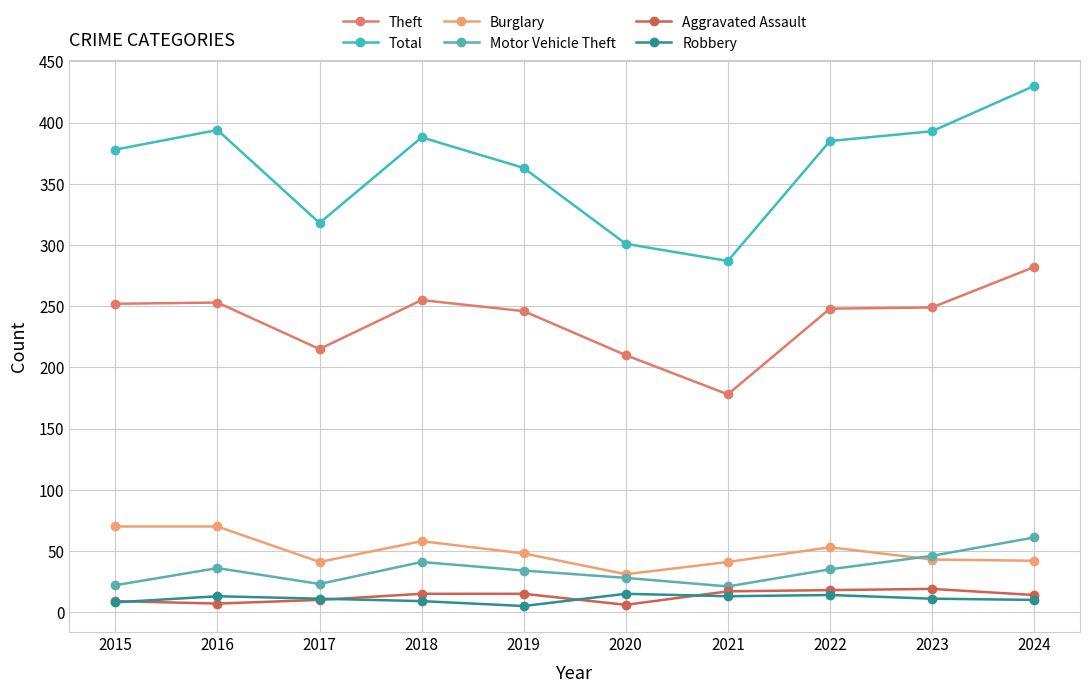

Rank the series at 2021 from lowest to highest value.

Robbery, Aggravated Assault, Motor Vehicle Theft, Burglary, Theft, Total